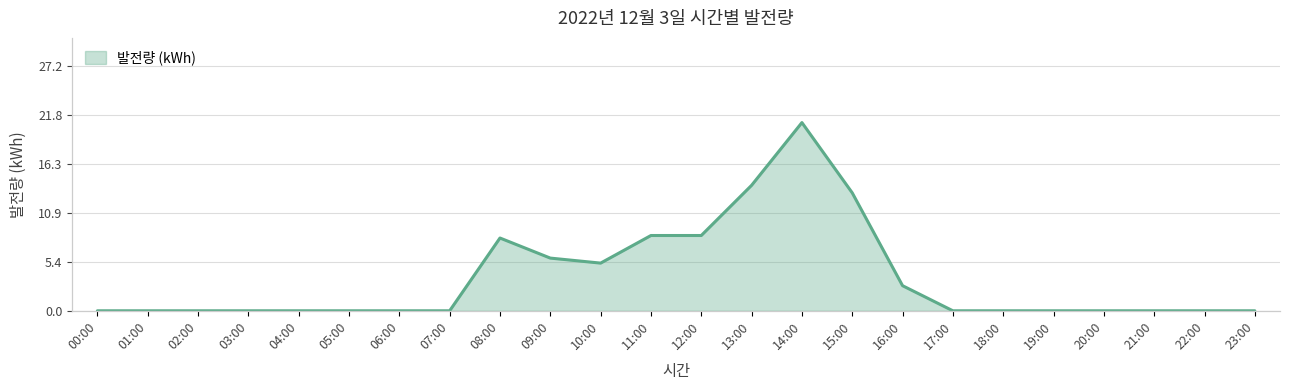

Does the chart display data point markers on the line(s)?

No